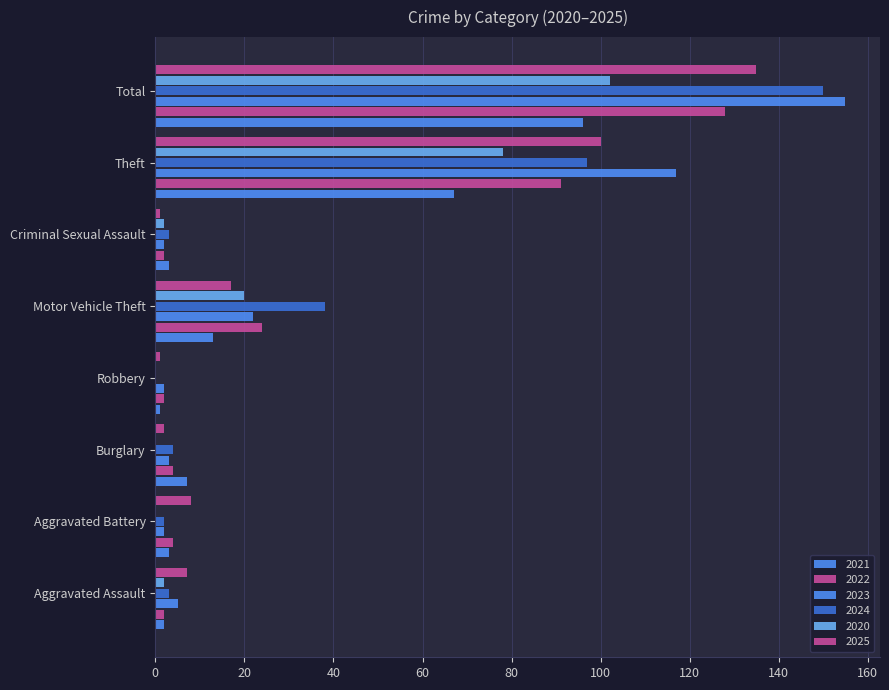

Is the value of 2020 at Burglary greater than the value of 2023 at Total?

No